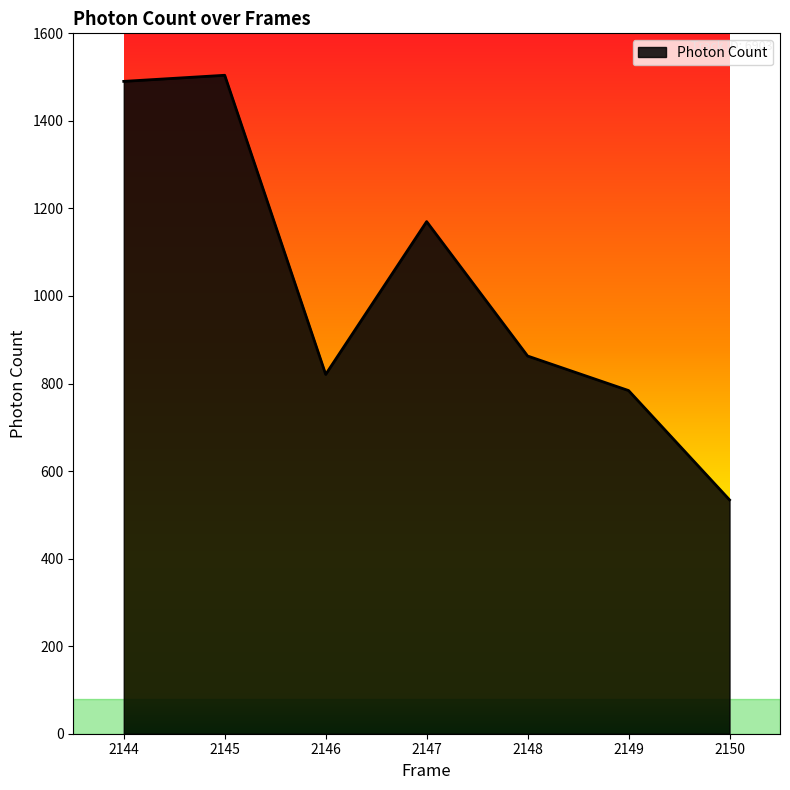

Is it true that the value at 2149 is 783.9?

True